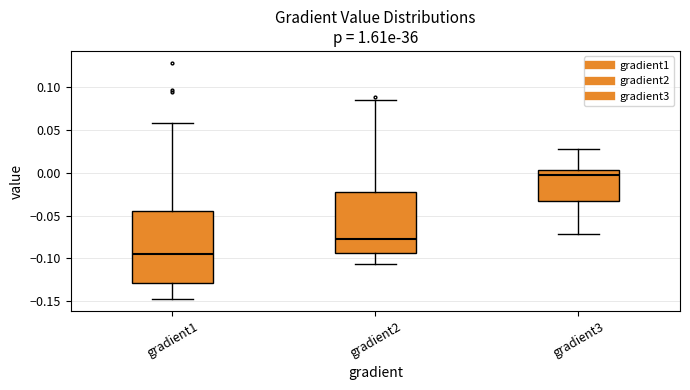

Where is the upper edge of the box for gradient3 on the y-axis? The values are not printed on the chart, so give them approximately, as read against the axis.

0.005